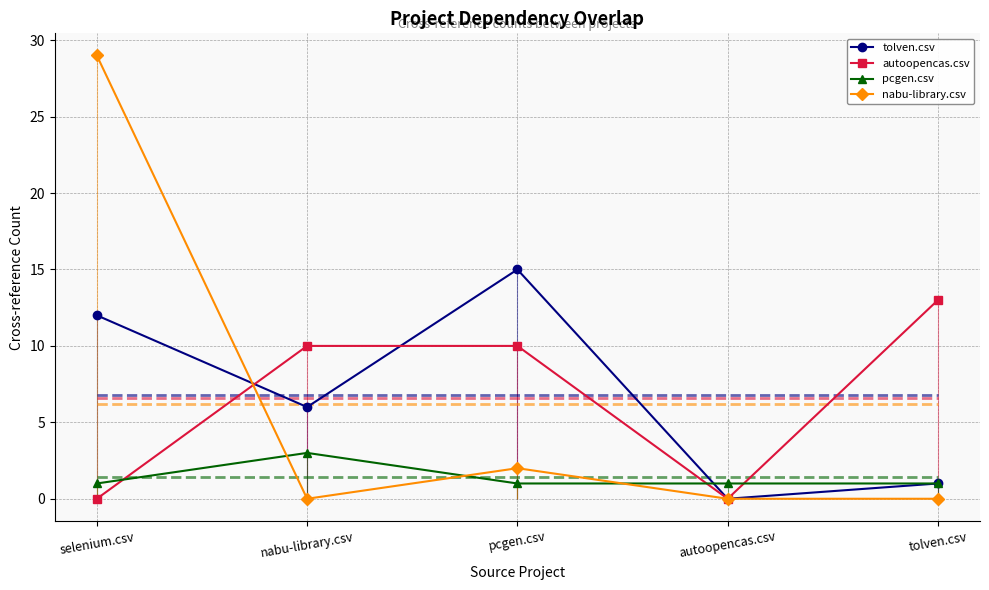

What are all the series names shown in the legend?

tolven.csv, autoopencas.csv, pcgen.csv, nabu-library.csv